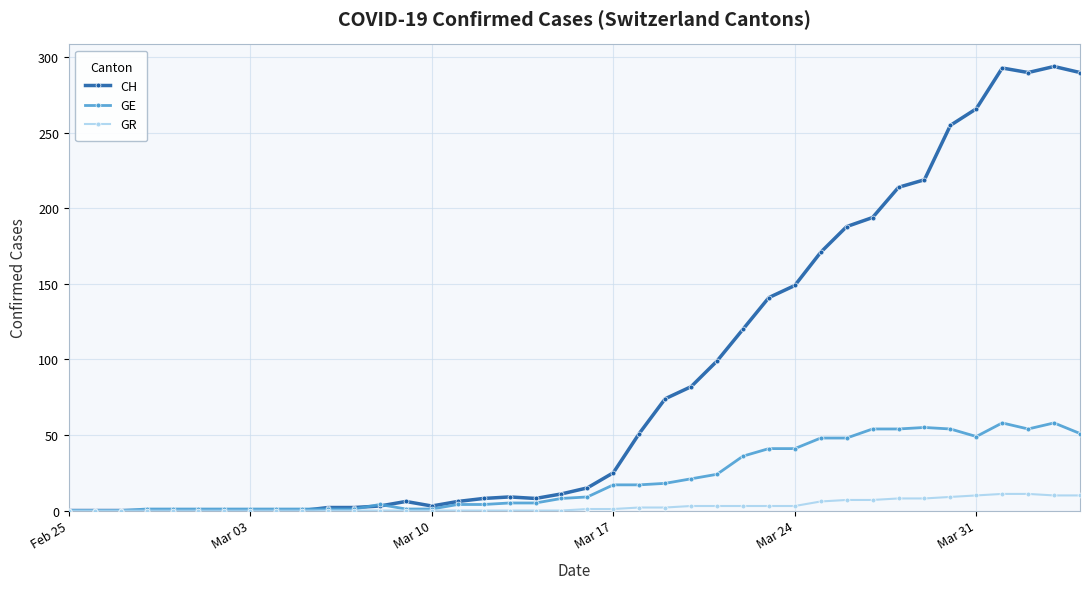

Which series has the largest range (max minus min)?

CH